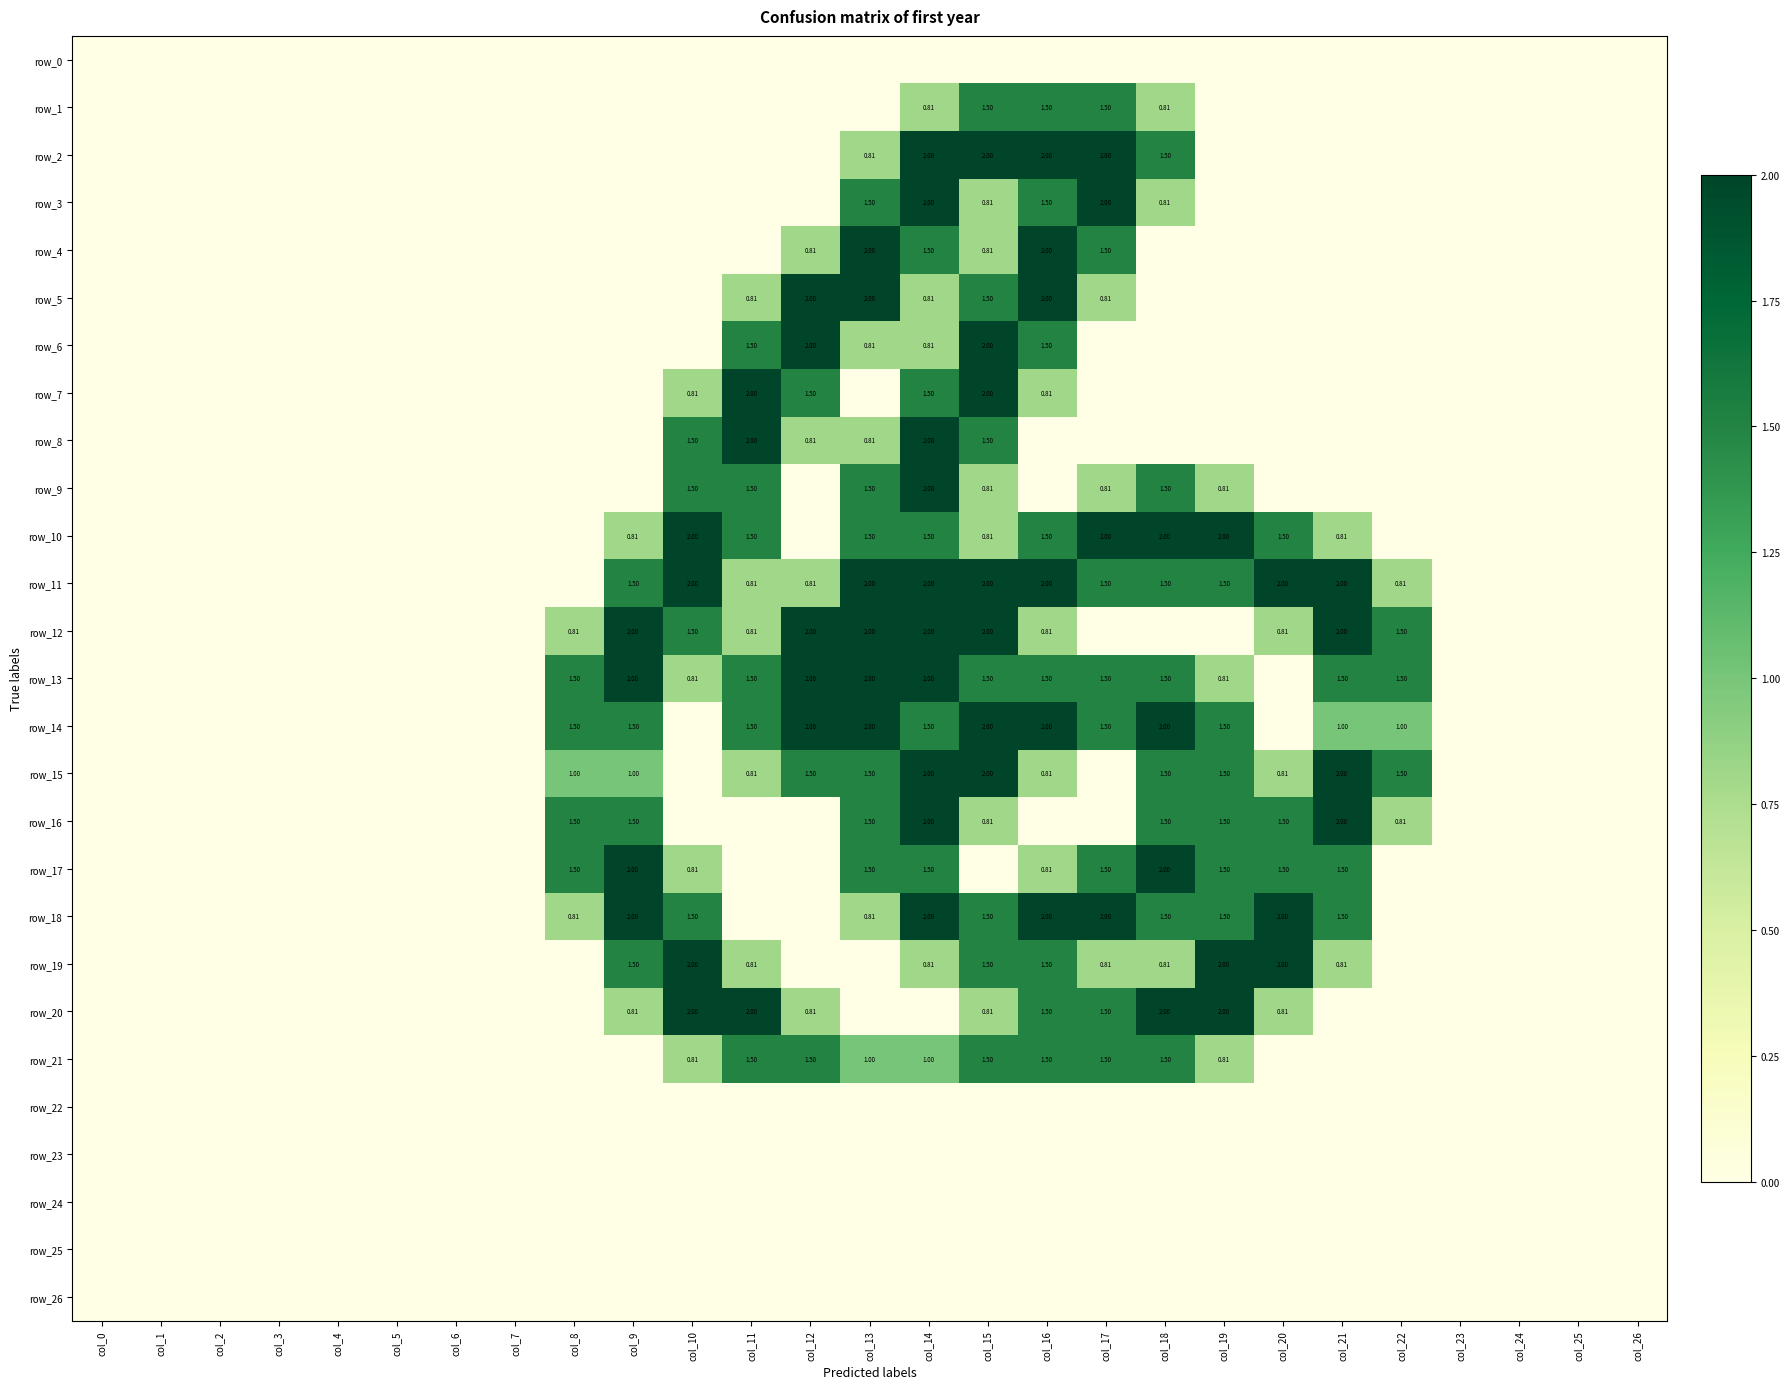

What is the sum of all row_3 values?

8.6